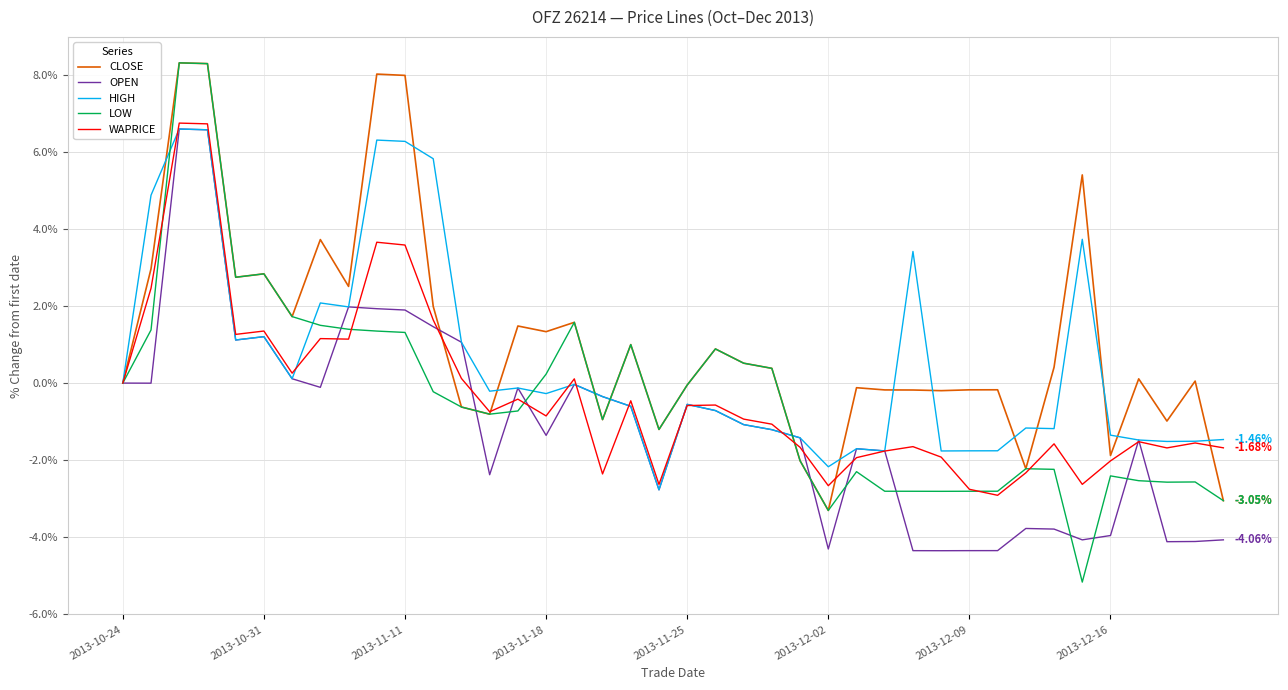

Which series has the largest total across all categories?

CLOSE